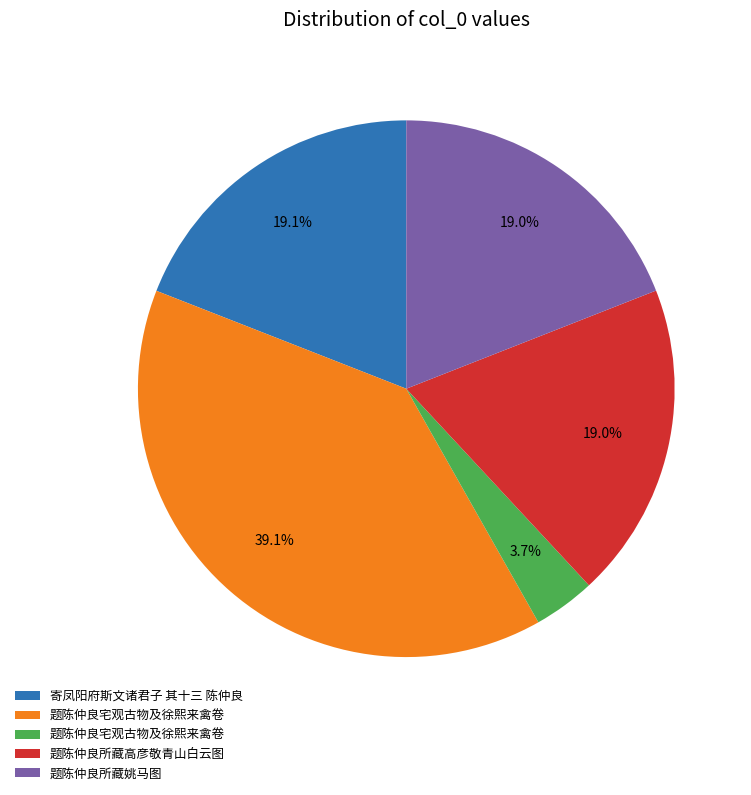

Is there any slice that represents more than half of the pie?

No